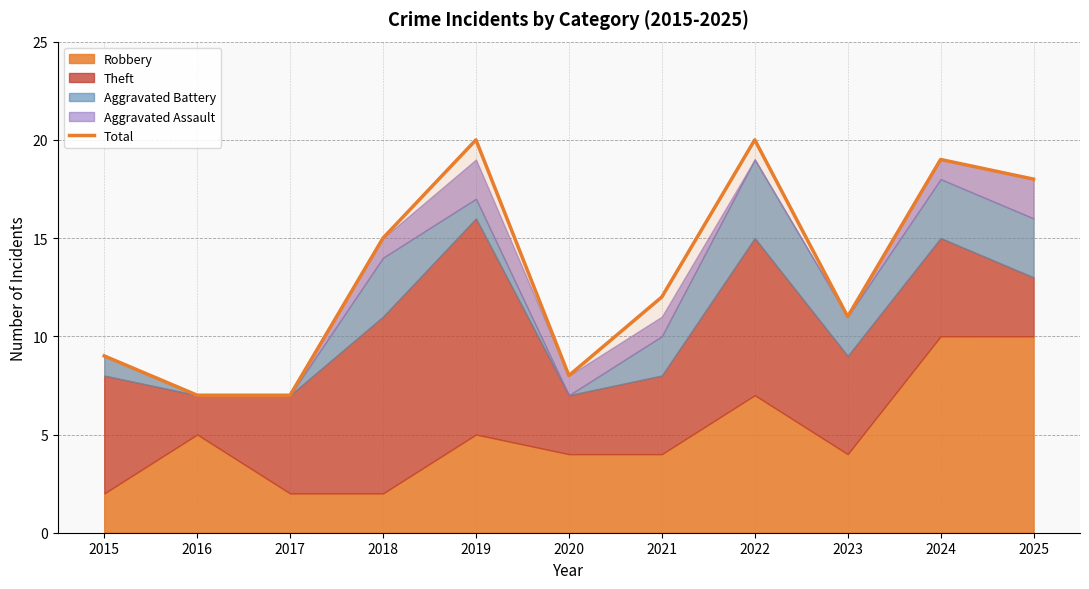

Reading left to right, list all the values displayed in this chart.

2015=9	2016=7	2017=7	2018=15	2019=20	2020=8	2021=12	2022=20	2023=11	2024=19	2025=18